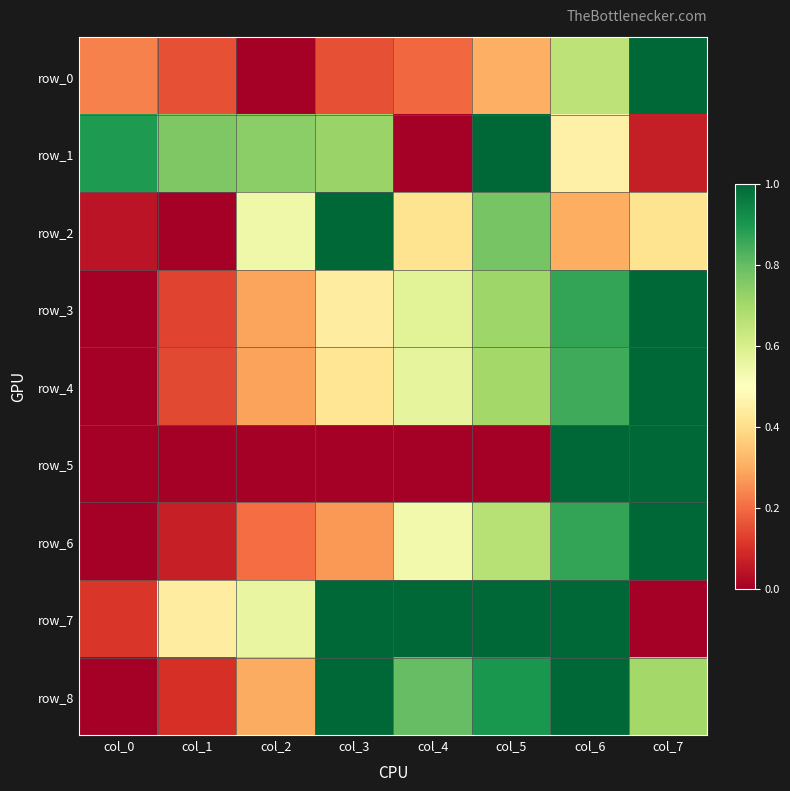

Which series has the largest range (max minus min)?

row_0